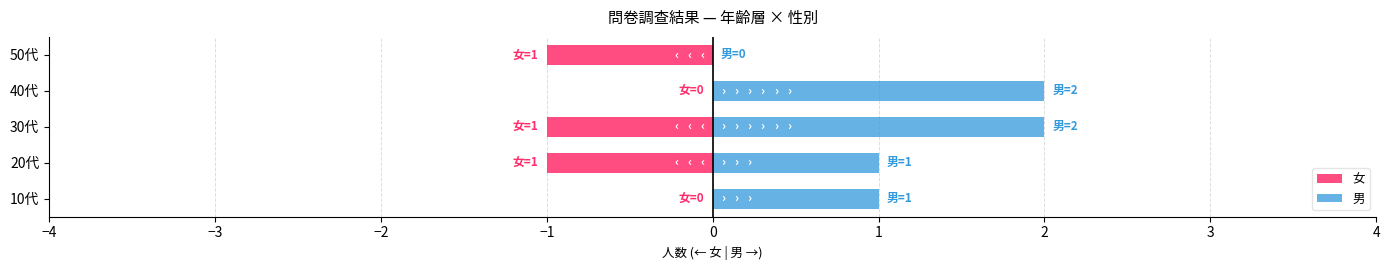

What is the greatest value displayed?

2